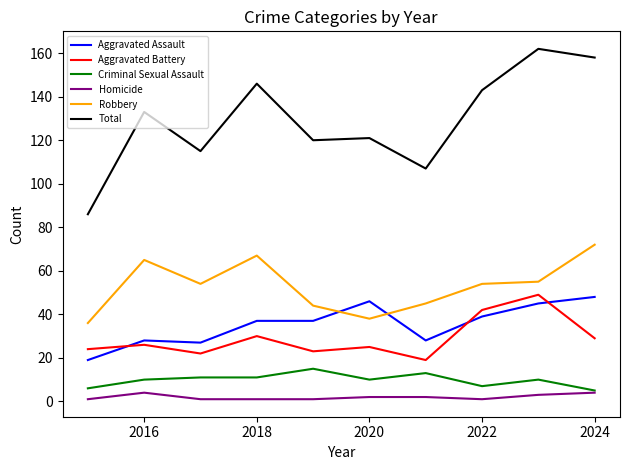

What is the maximum value shown in the chart?

162